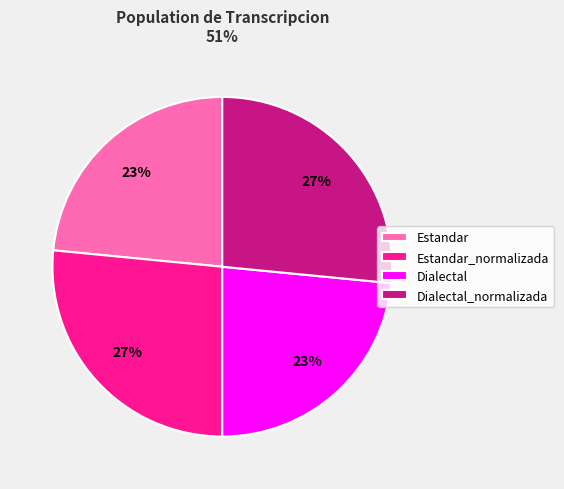

To the nearest percent, what portion does Dialectal_normalizada represent?

27%